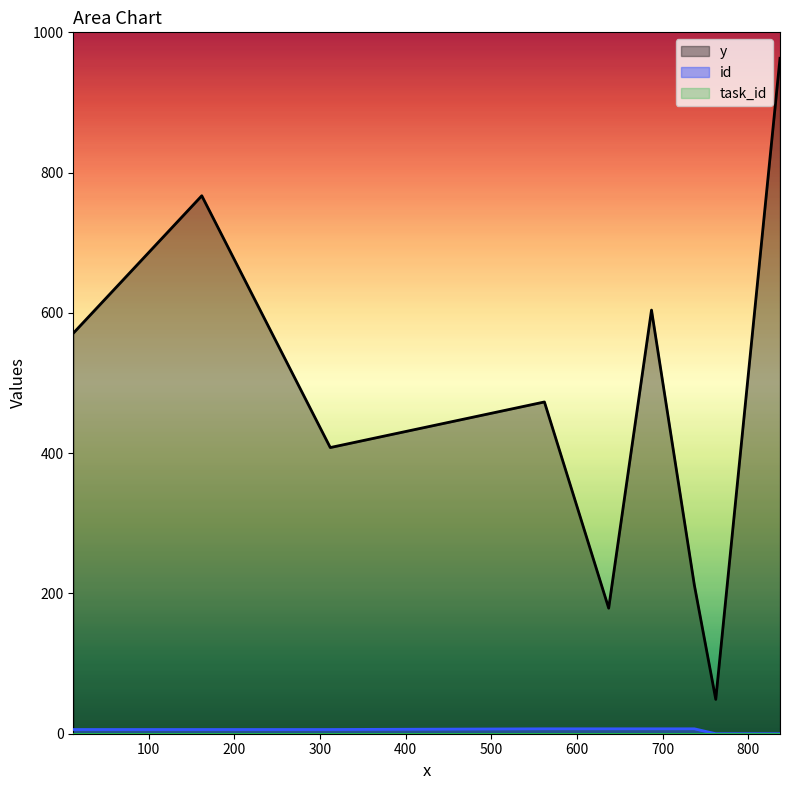

List the labels in order of id value, largest first.

562, 737, 637, 687, 312, 12, 162, 762, 837